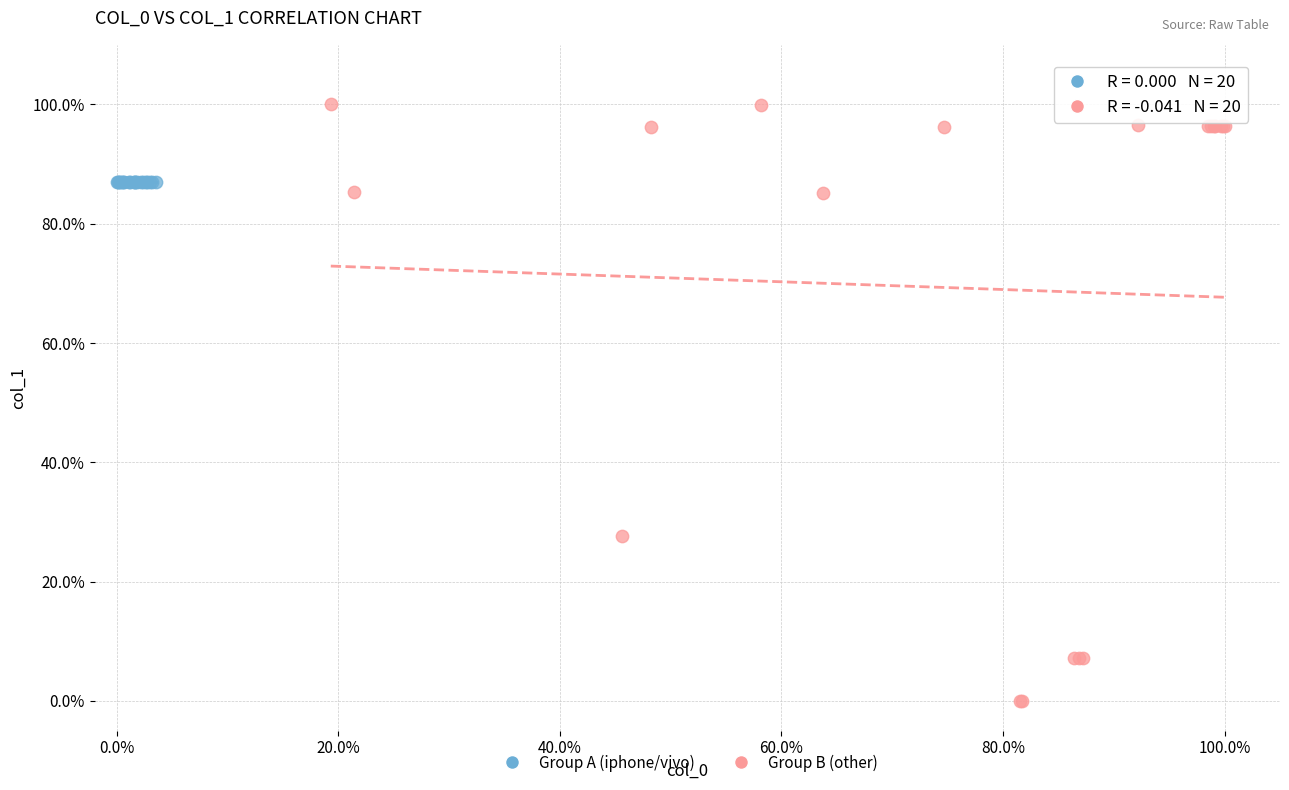

Which series reaches the minimum Y coordinate?

Group B (other)